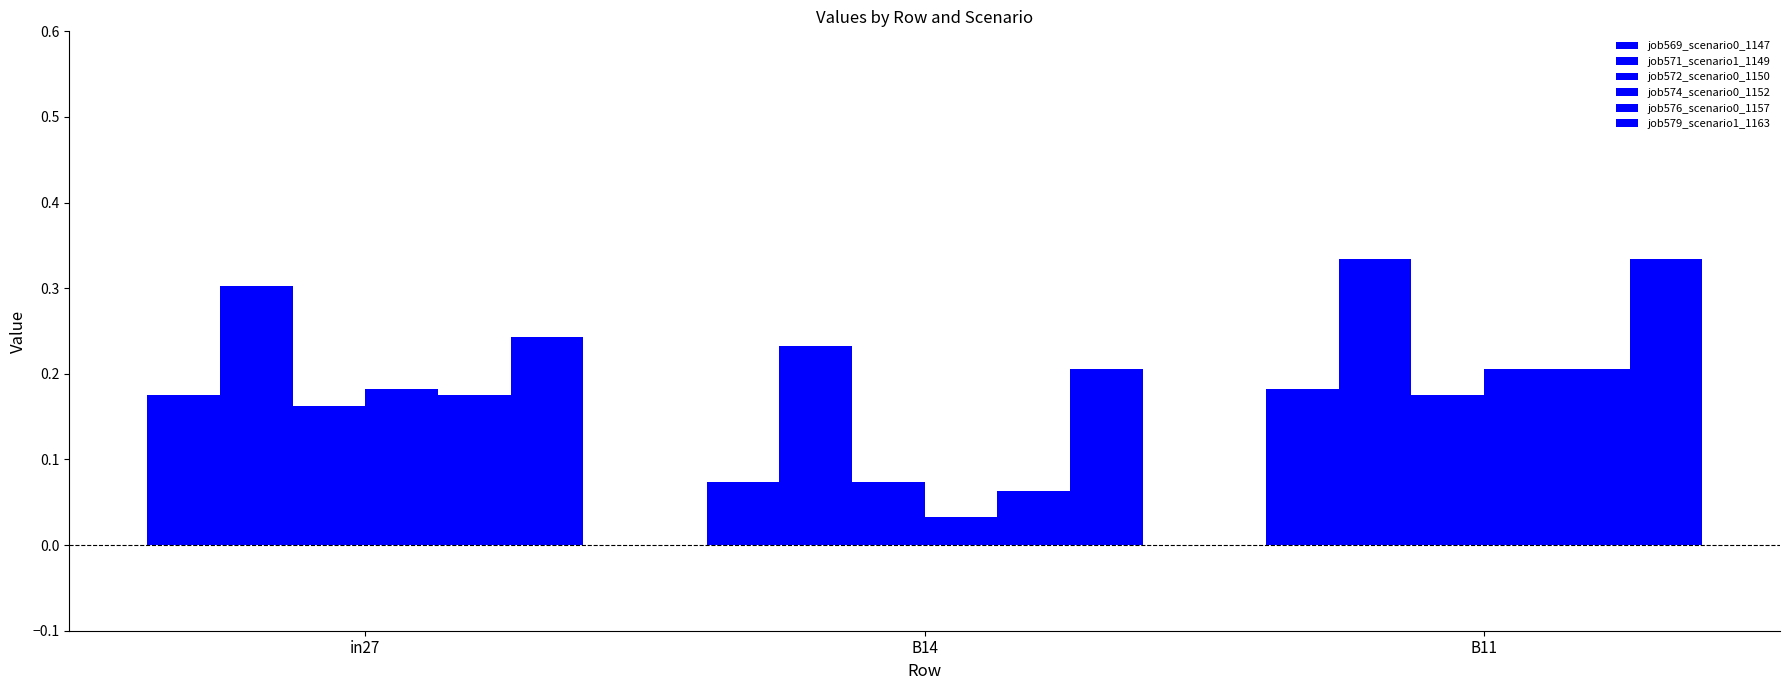

Which has a higher value, B11 or B14?

B11